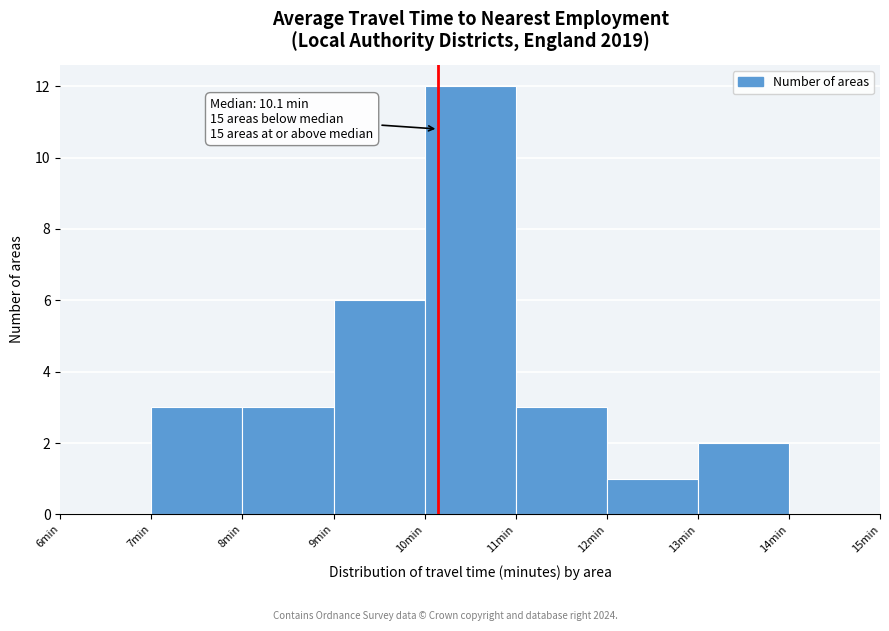

Over which range of the x-axis is the bar tallest?

10 to 11